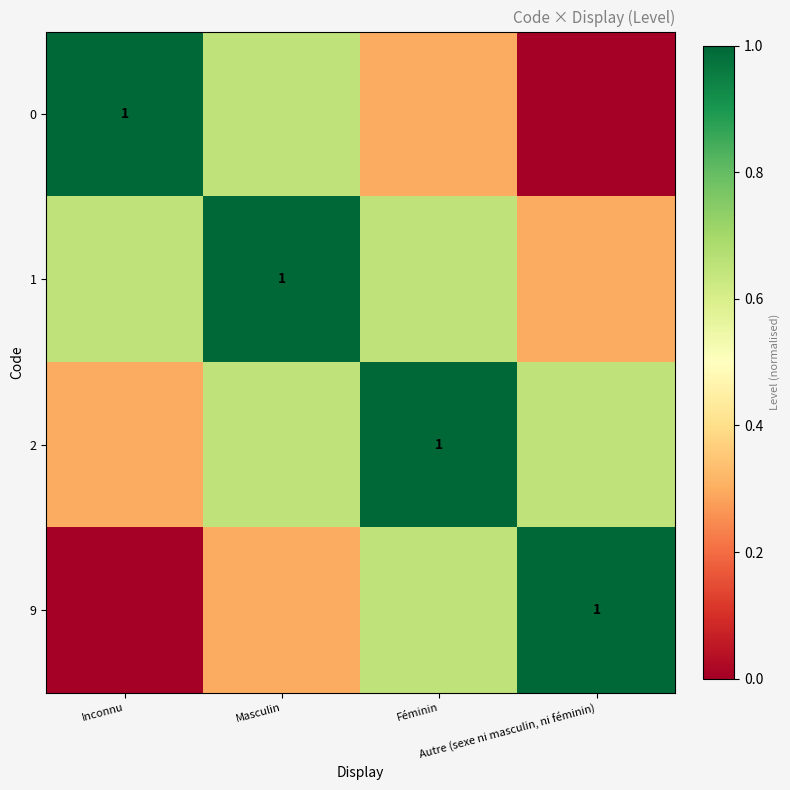

List the series in order of their peak value, highest first.

0, 1, 2, 9